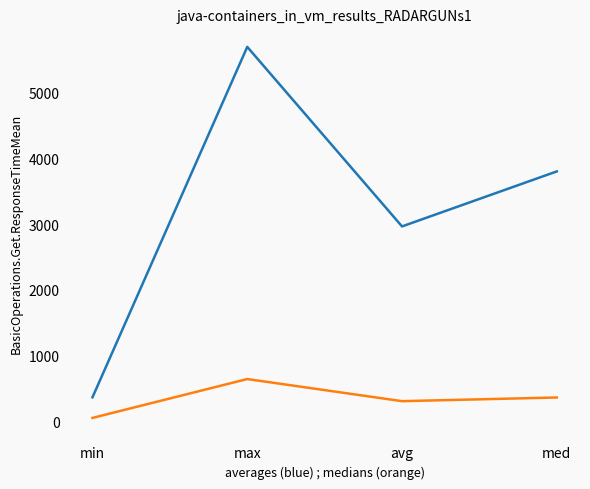

At which category is the sum across all series the highest?

max